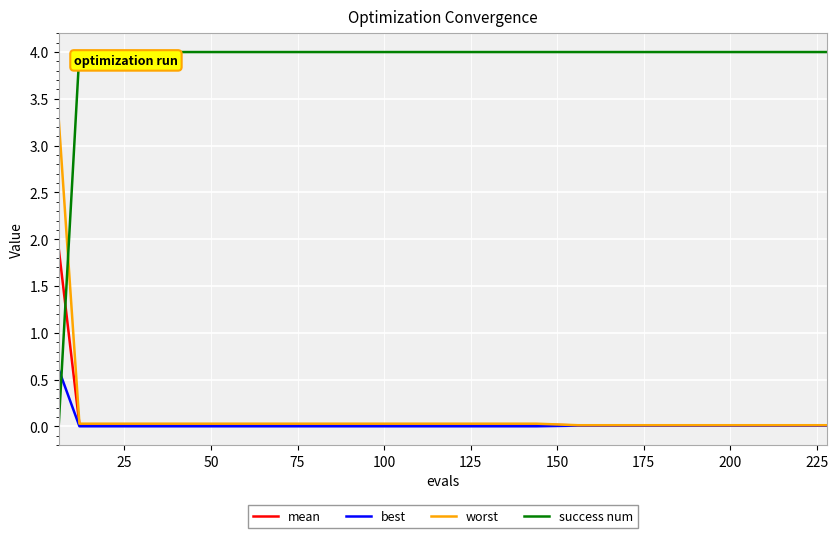

True or false: mean and success num cross at least once.

True